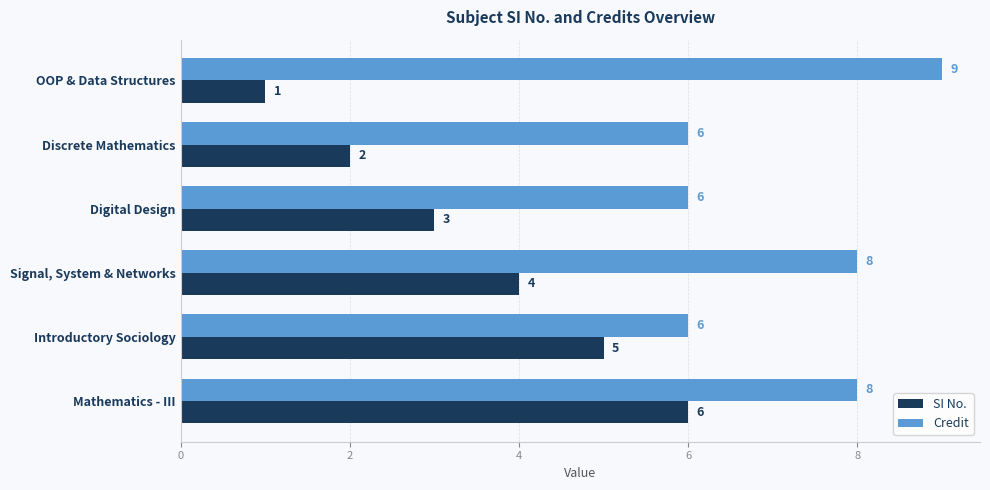

True or false: SI No. has a value of 1 at Discrete Mathematics.

False